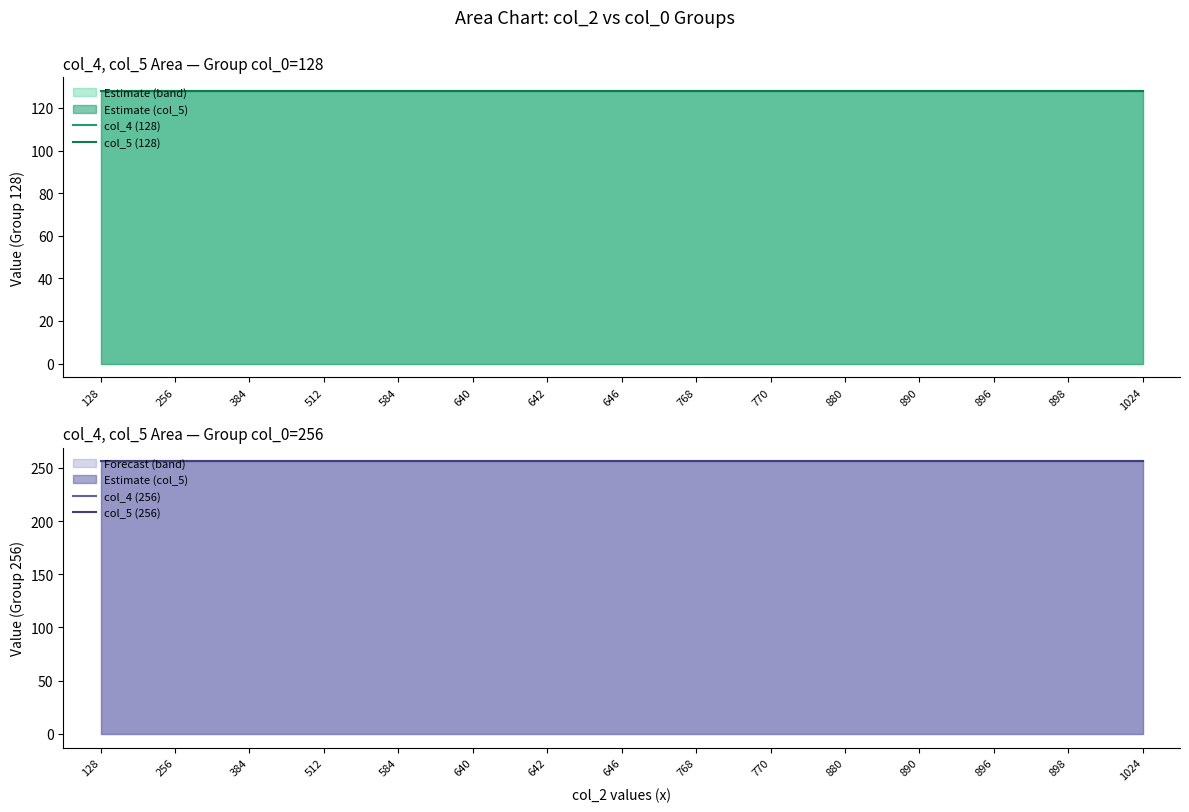

What is the sum of all col_4 (128) values?

1920